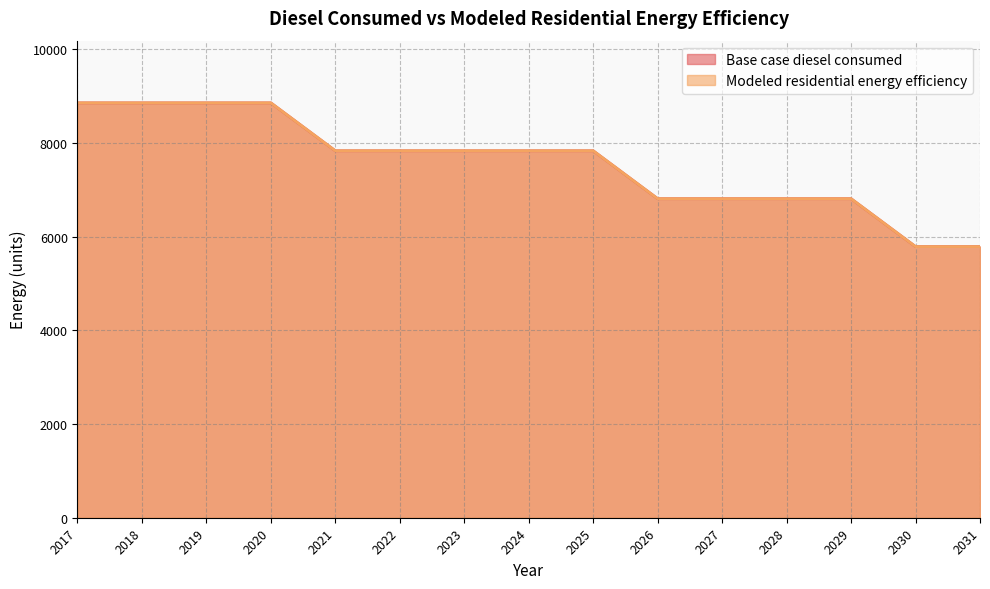

True or false: Modeled residential energy efficiency and Base case diesel consumed cross at least once.

False